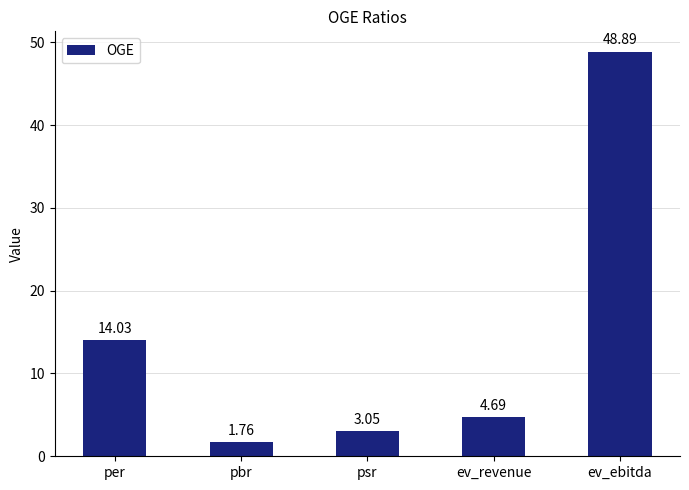

What is the difference between the values at psr and ev_ebitda?

45.8